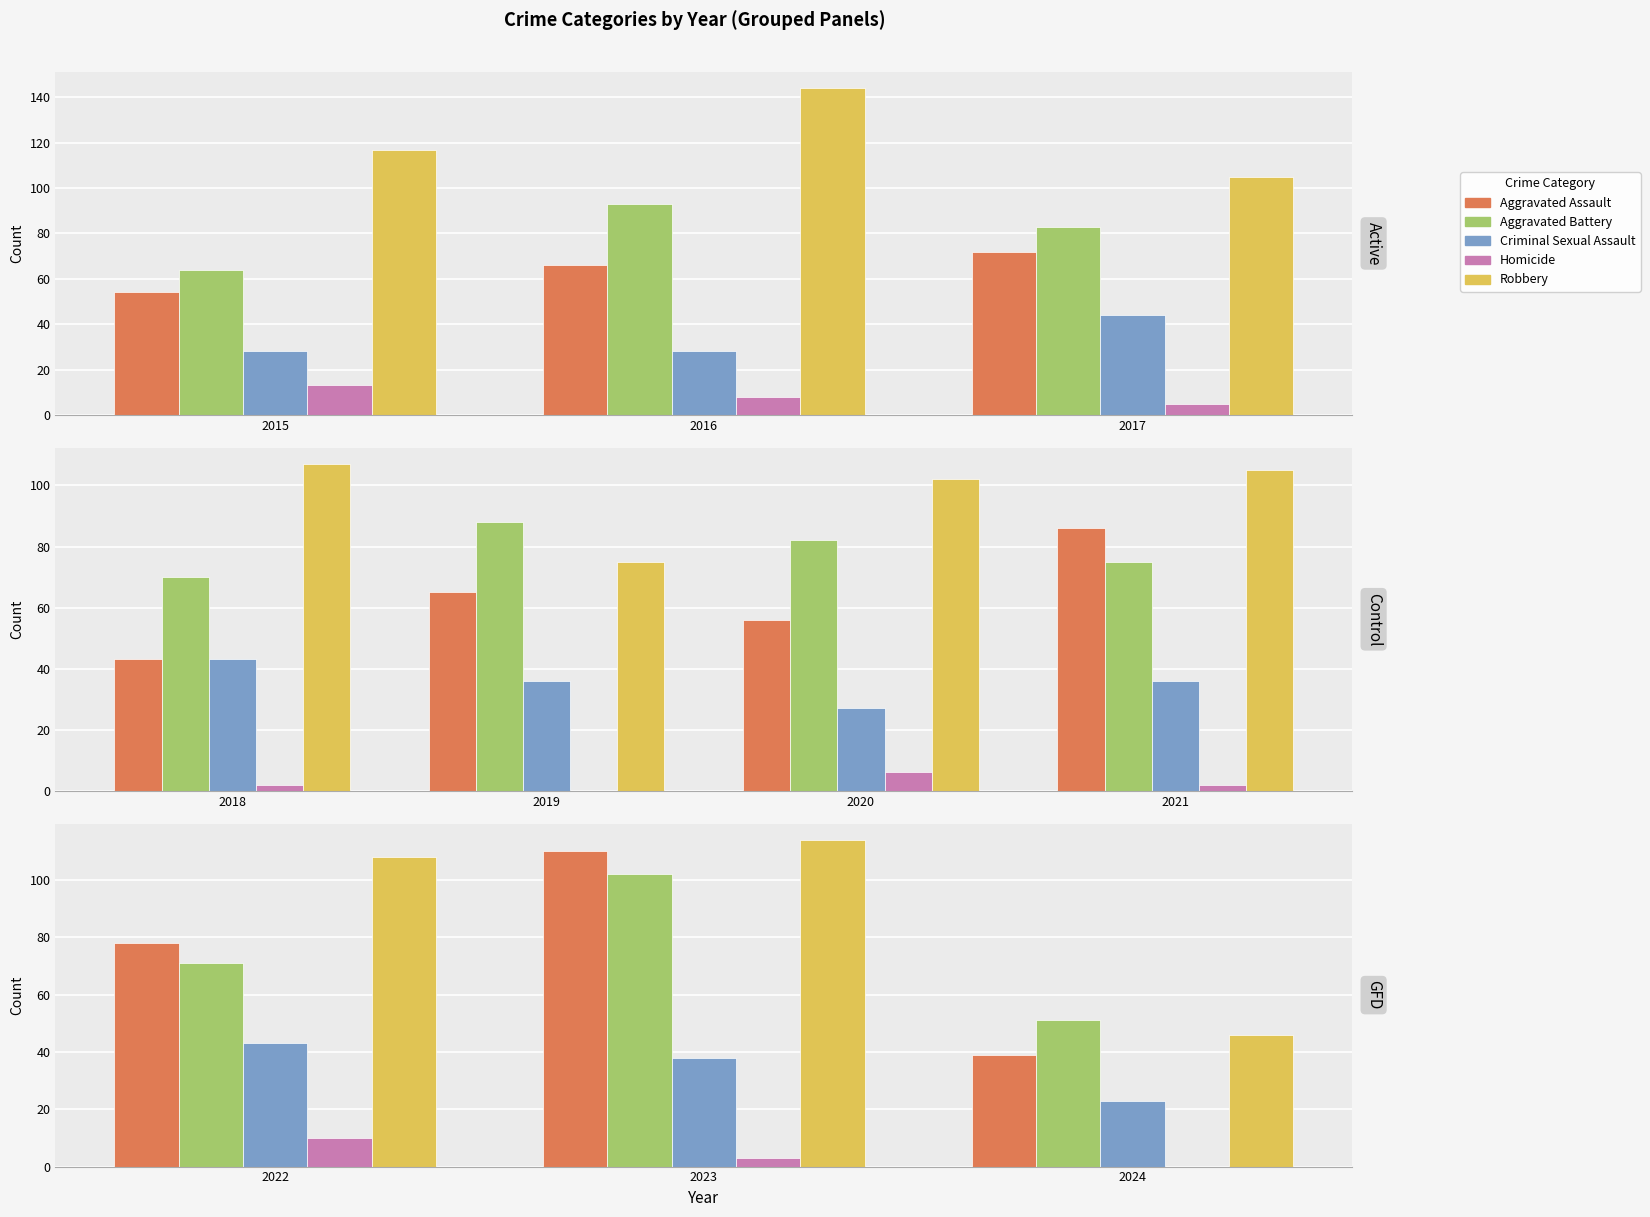

Are the bars grouped side by side (vs. stacked)?

Yes